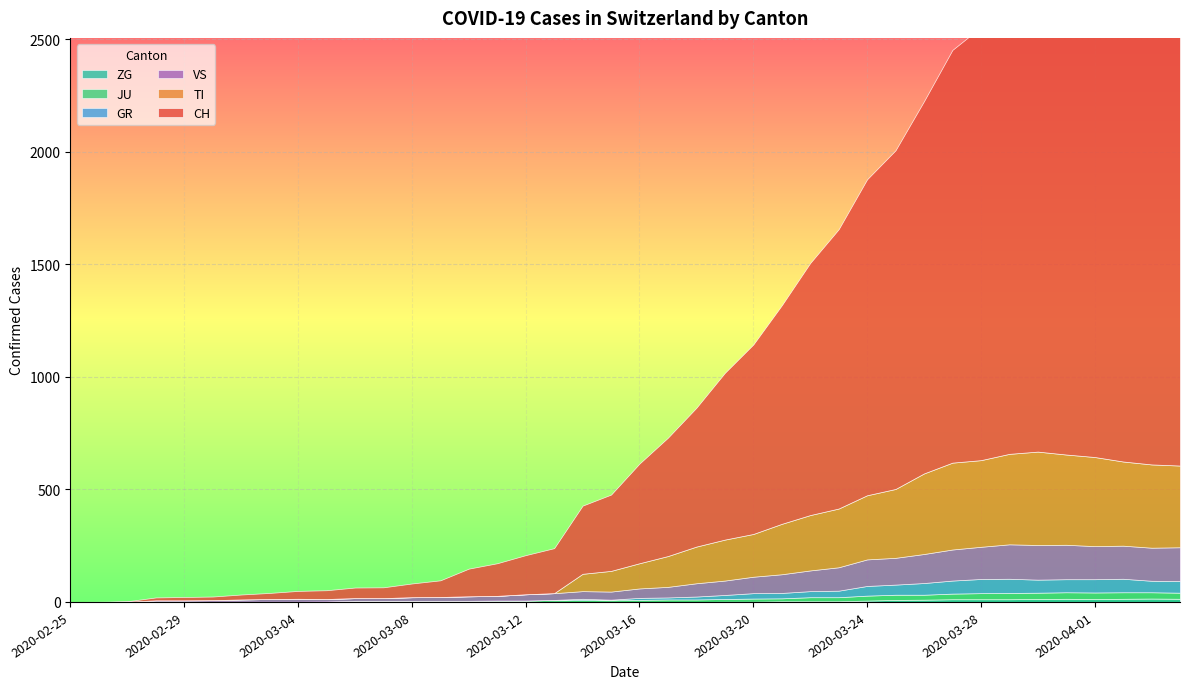

Which category has the lowest value across all series?

2020-02-25